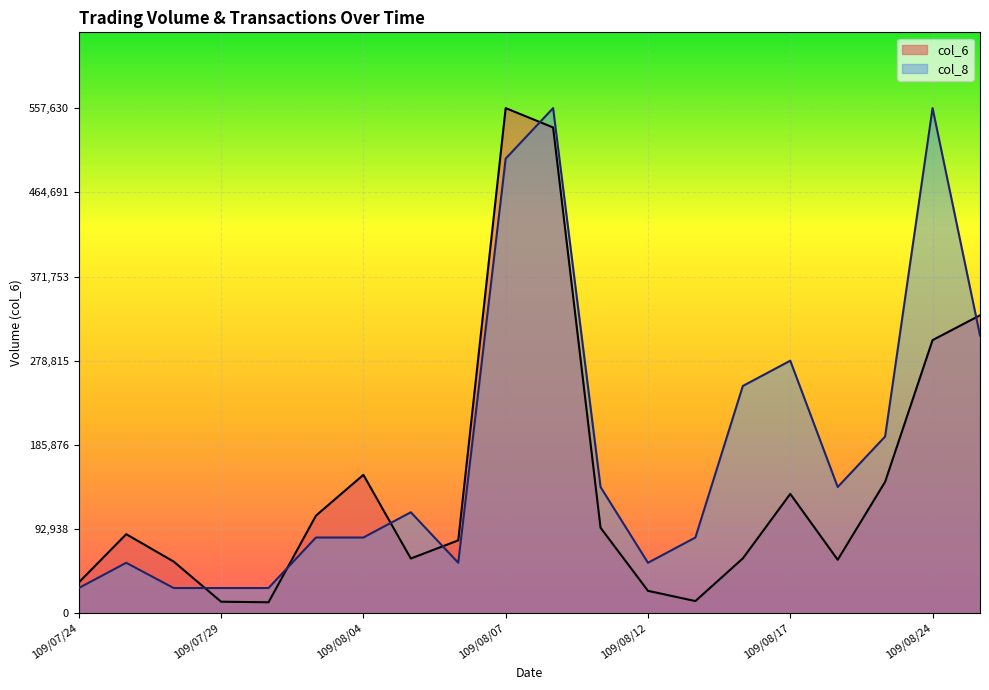

What is the difference between the second highest and second lowest values in the col_6 series?

523470.0